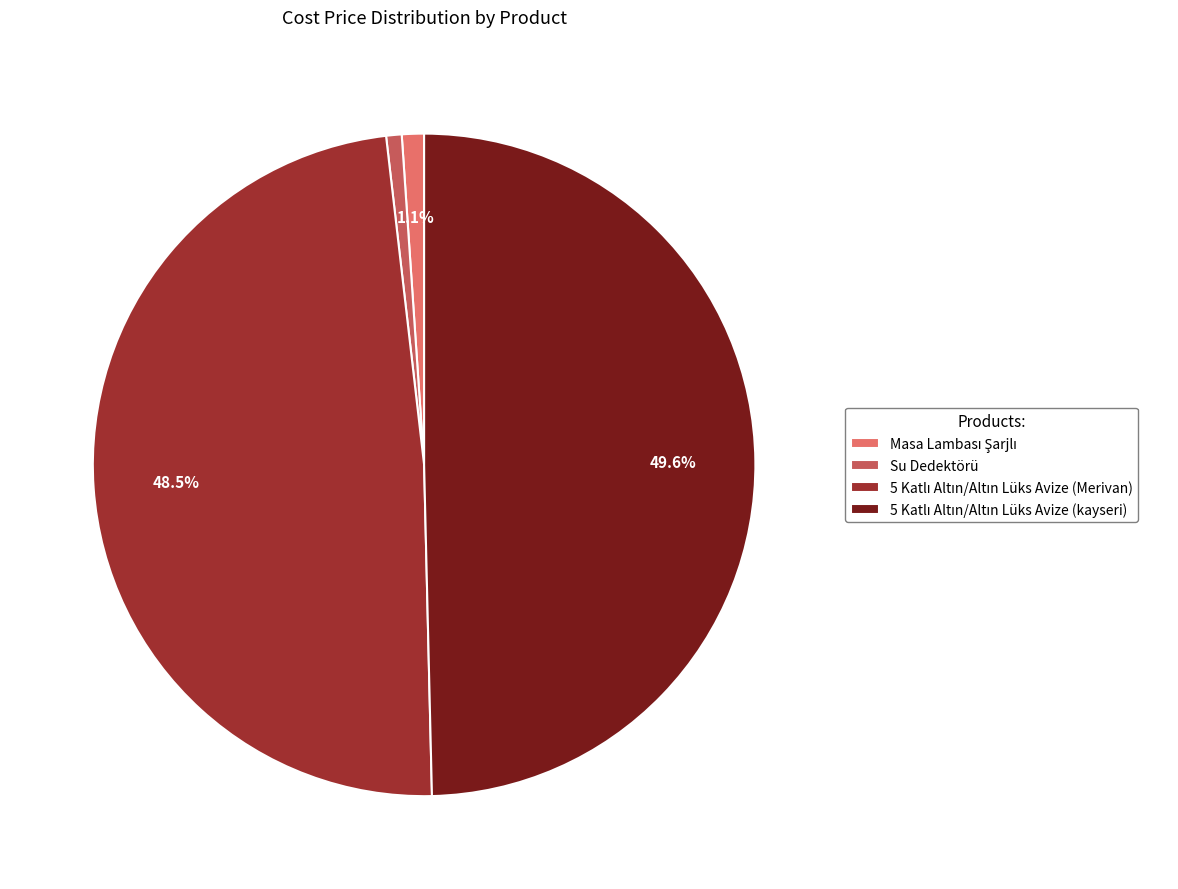

Is there a majority slice in this chart?

No